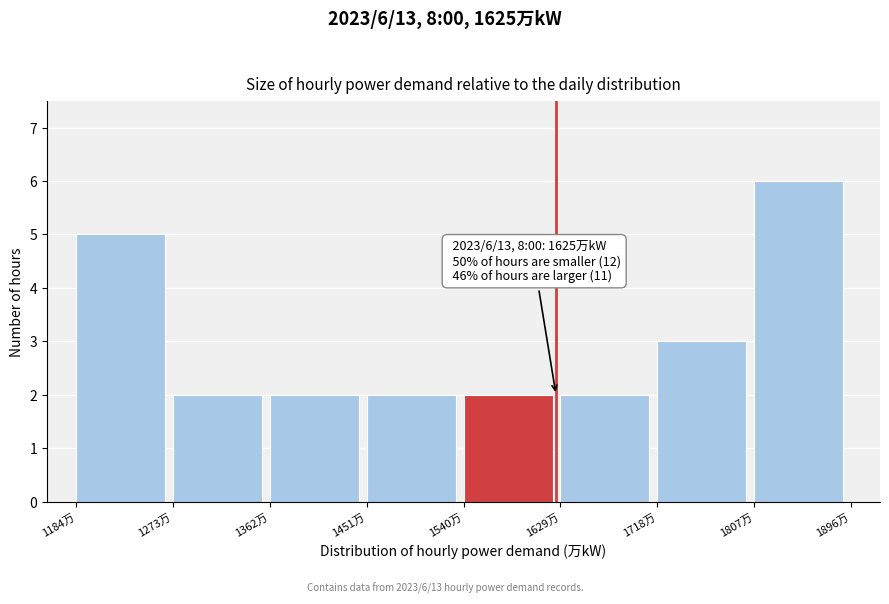

Over which range of the x-axis is the bar tallest?

1807 to 1896